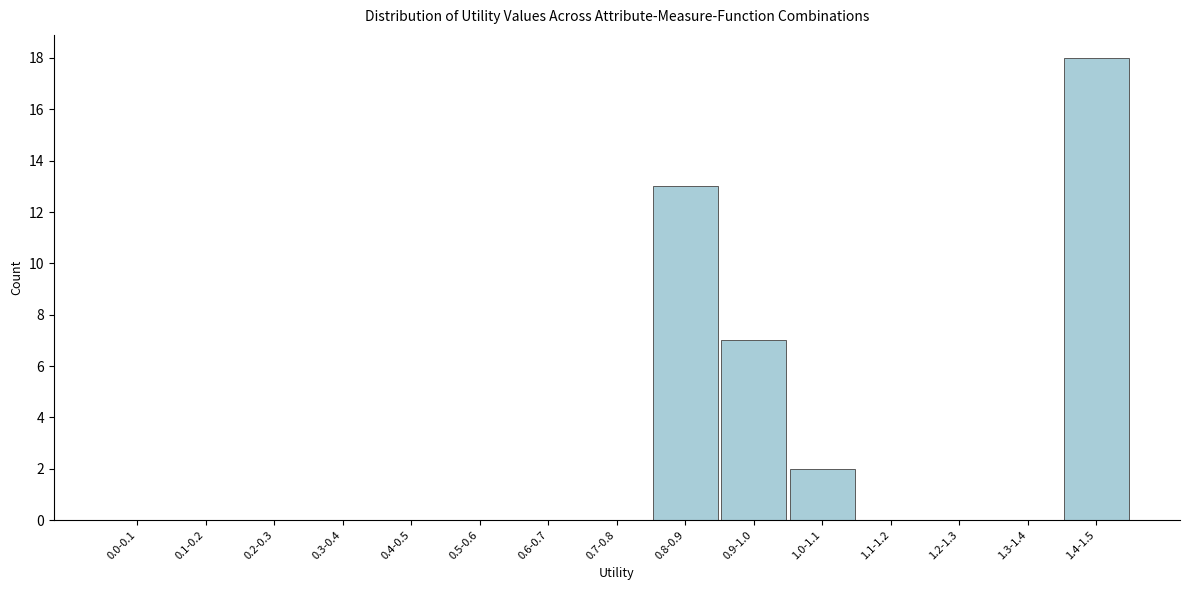

Reading right to left, list all the values displayed in this chart.

1.4-1.5=18	1.3-1.4=0	1.2-1.3=0	1.1-1.2=0	1.0-1.1=2	0.9-1.0=7	0.8-0.9=13	0.7-0.8=0	0.6-0.7=0	0.5-0.6=0	0.4-0.5=0	0.3-0.4=0	0.2-0.3=0	0.1-0.2=0	0.0-0.1=0